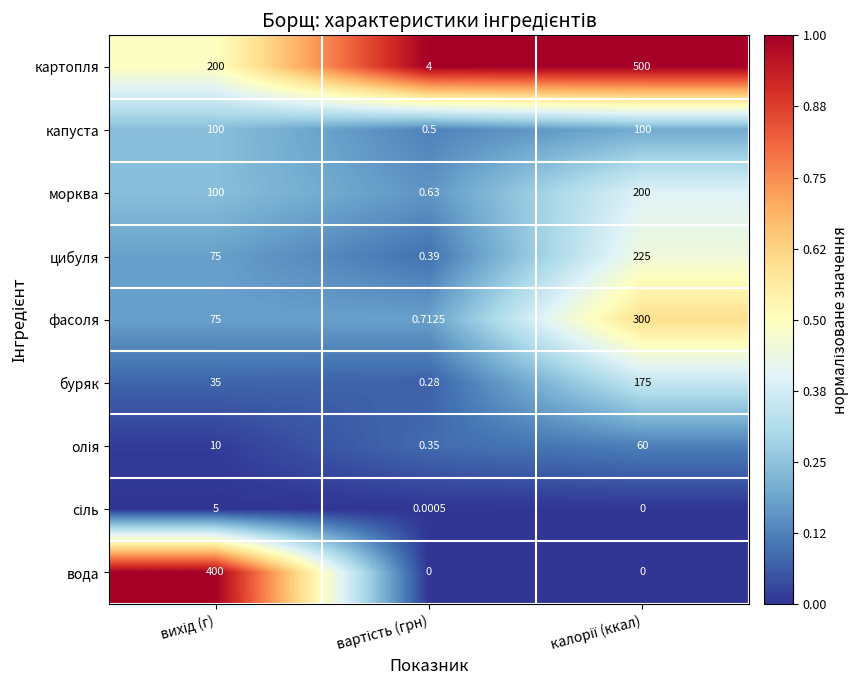

Which series has the largest range (max minus min)?

картопля